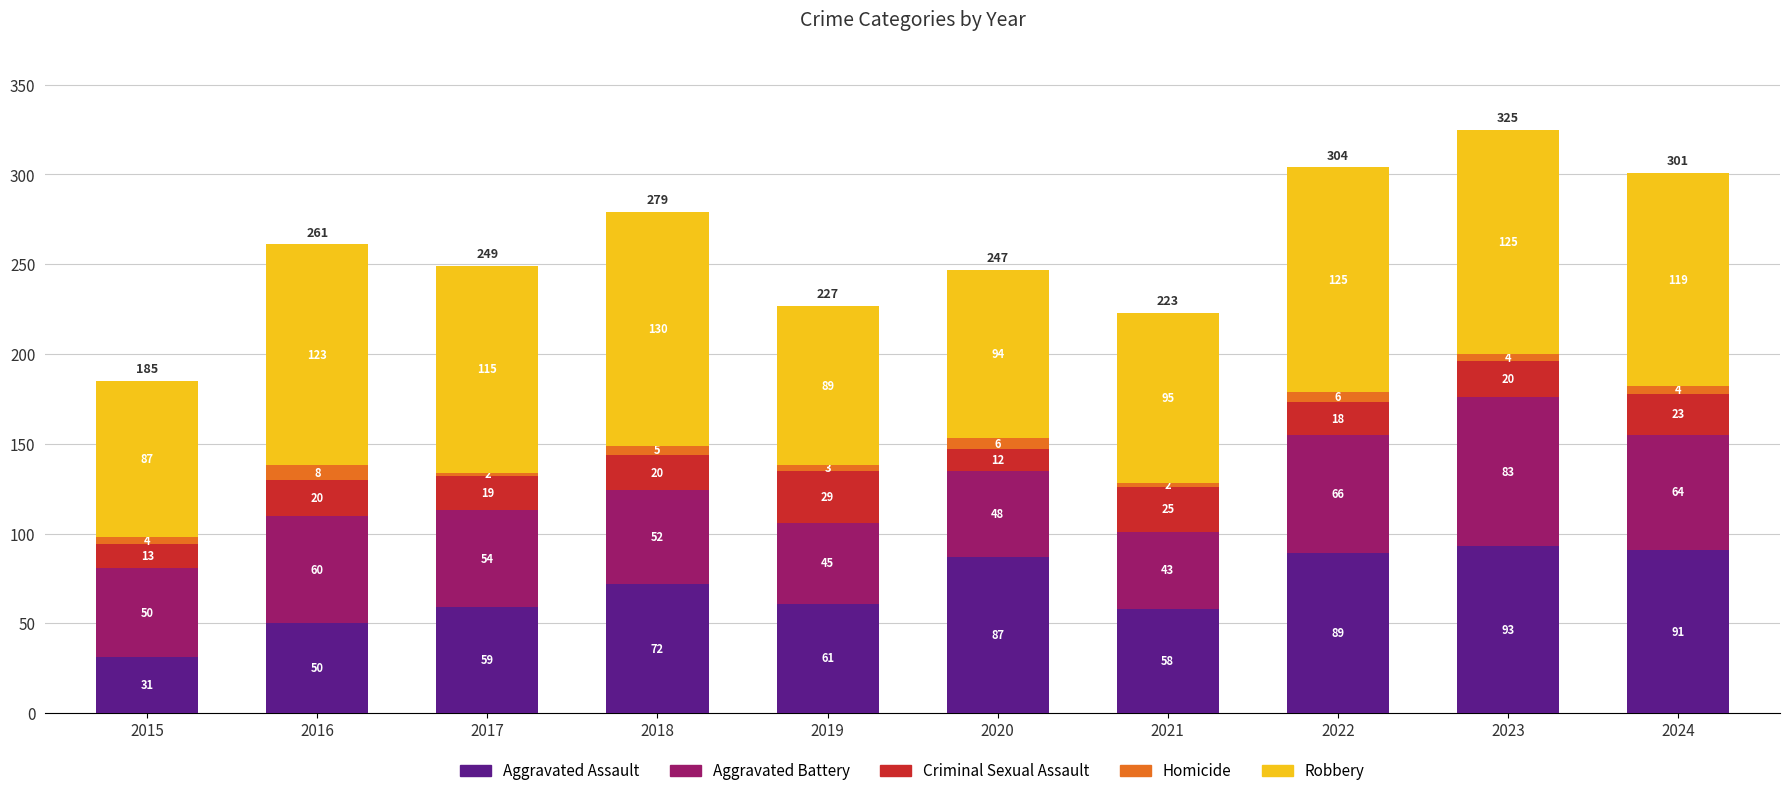

What is the average value of the Aggravated Assault series?

69